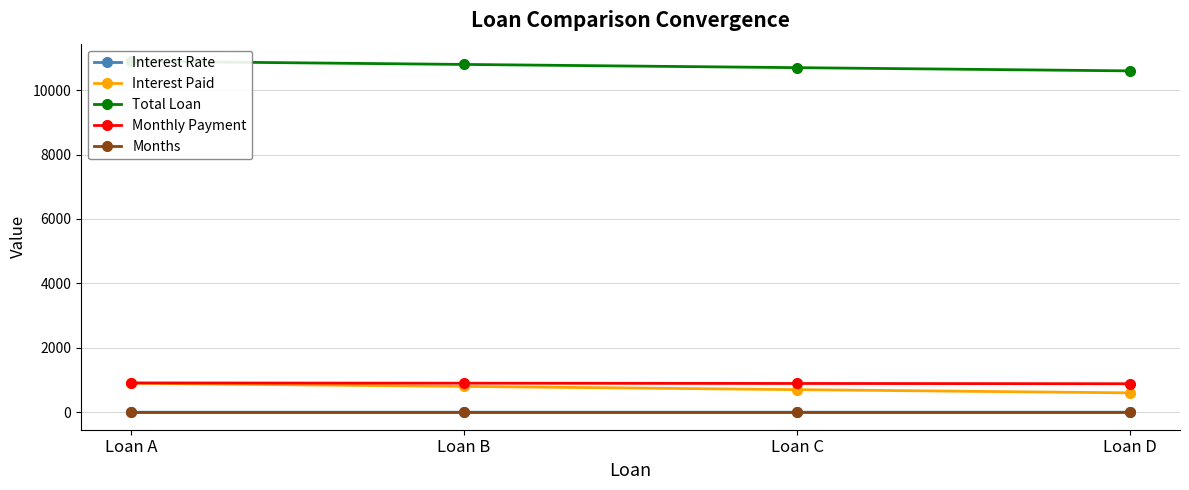

Which category has the highest value across all series?

Loan A